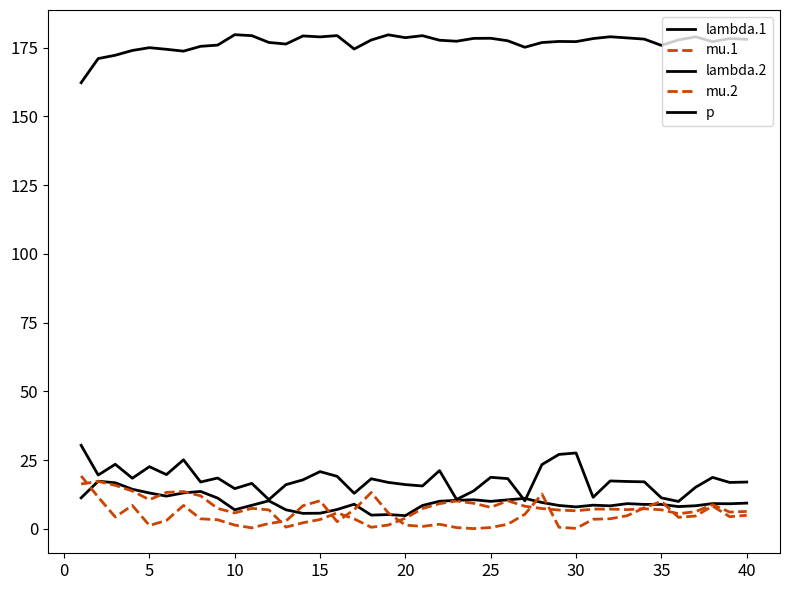

What is the sum of all p values?

7069.3